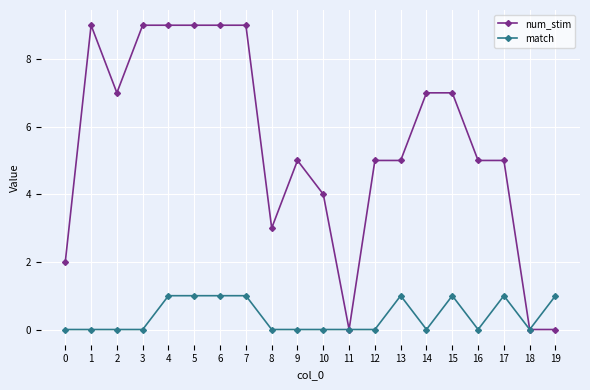

Reading left to right, list all the values displayed in this chart.

num_stim: 0=2	1=9	2=7	3=9	4=9	5=9	6=9	7=9	8=3	9=5	10=4	11=0	12=5	13=5	14=7	15=7	16=5	17=5	18=0	19=0
match: 0=0	1=0	2=0	3=0	4=1	5=1	6=1	7=1	8=0	9=0	10=0	11=0	12=0	13=1	14=0	15=1	16=0	17=1	18=0	19=1